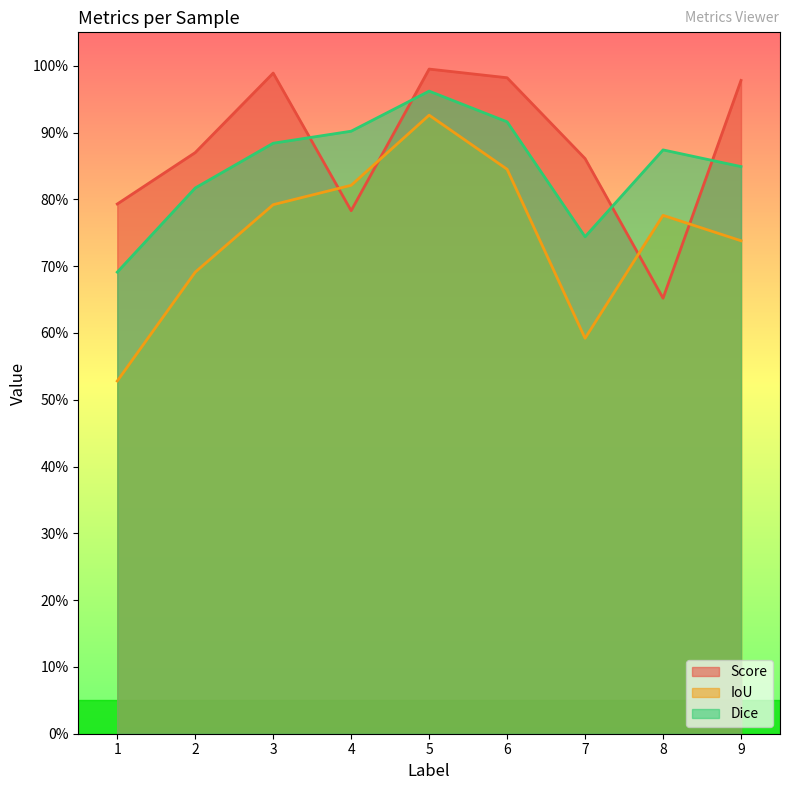

Count the IoU values in the range 0 to 1.

9